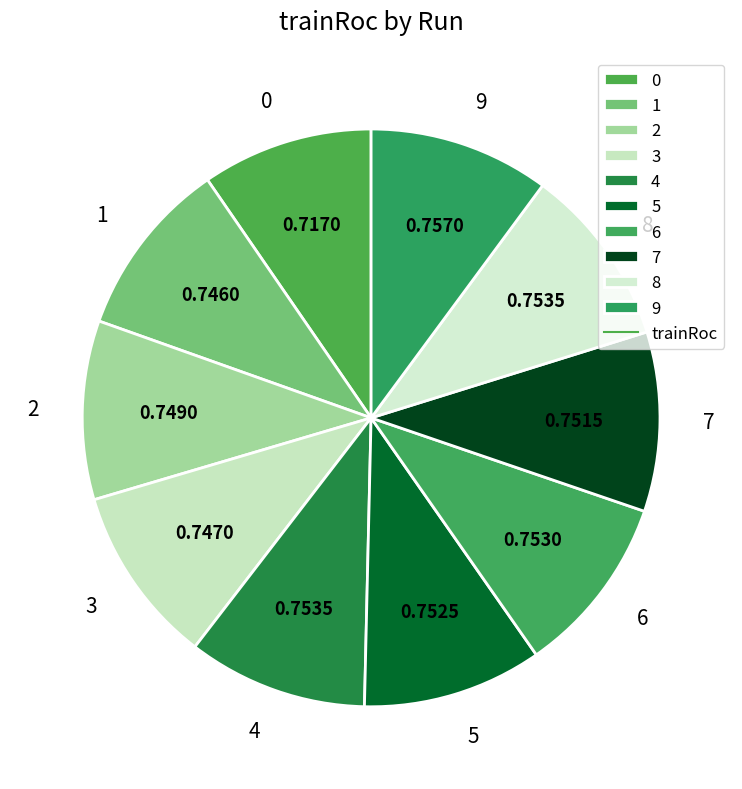

The 1 slice represents 10% of the pie. True or false?

True